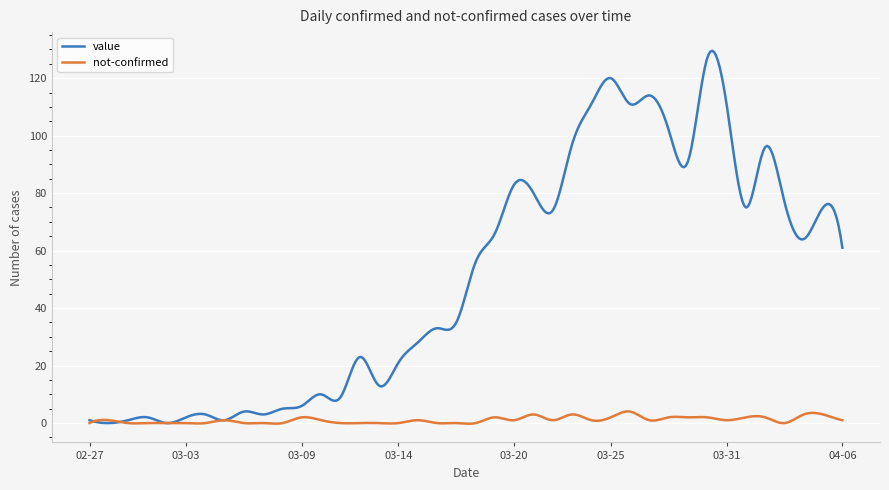

Which series has the largest range (max minus min)?

value